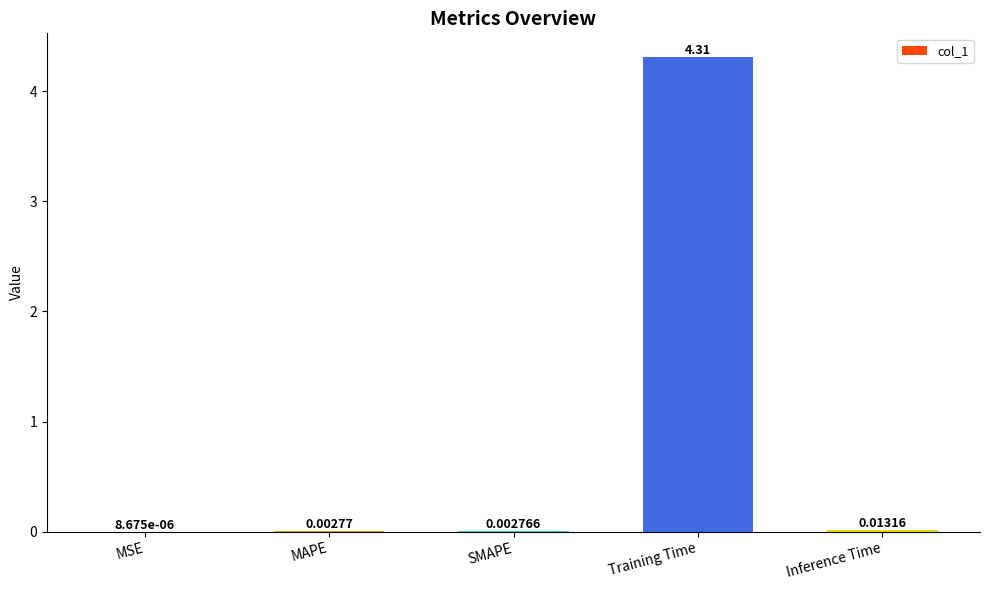

What is the sum of the values at Training Time and Inference Time?

4.3